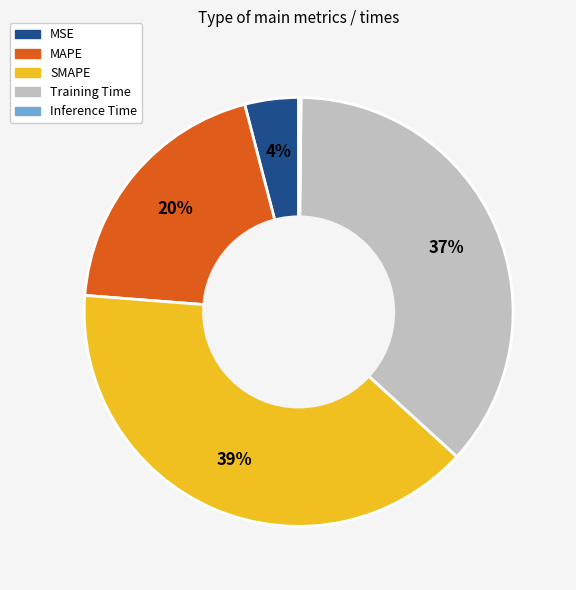

Which has a higher value, MSE or MAPE?

MAPE